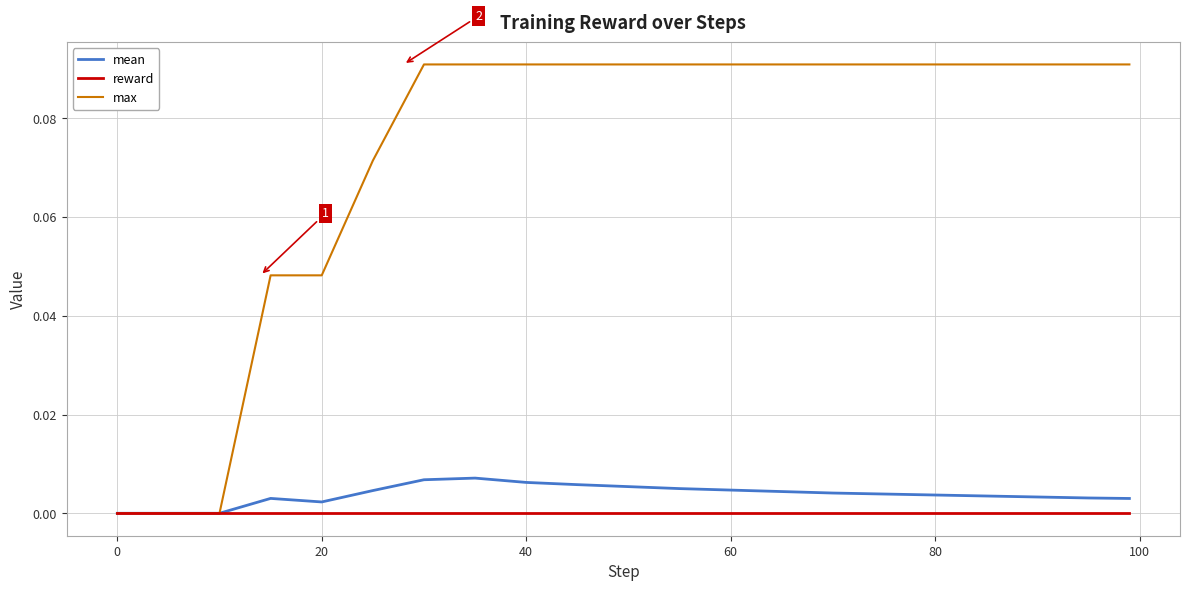

Which series has the widest spread of values?

max